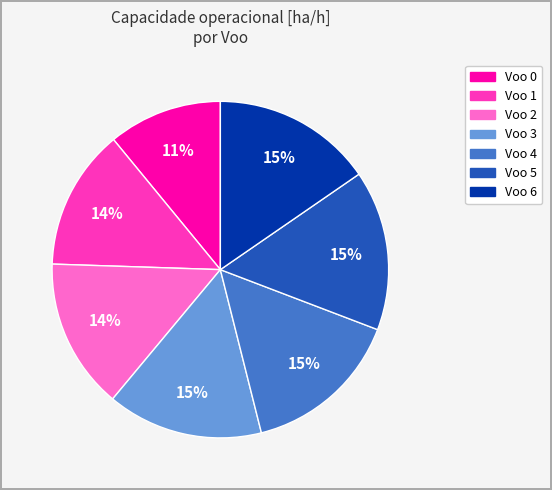

Is there any slice that represents more than half of the pie?

No